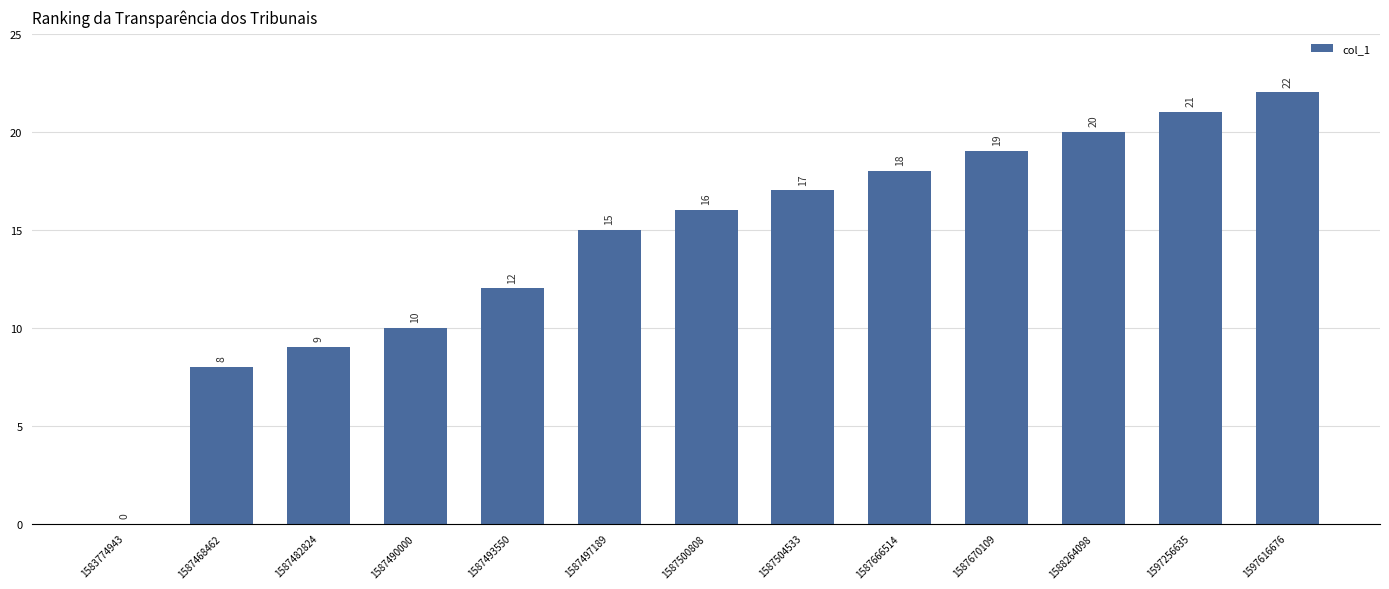

True or false: the data shows 11 at 1587666514.

False